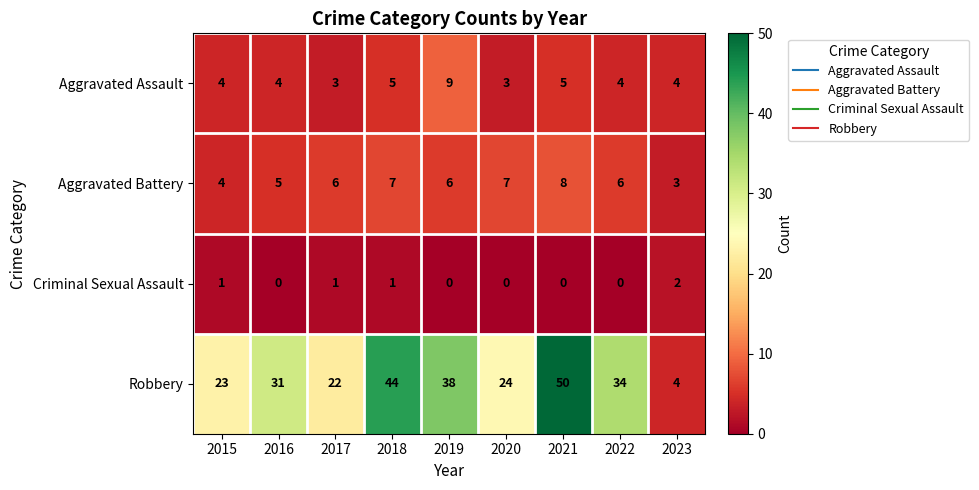

Which series has the largest range (max minus min)?

Robbery